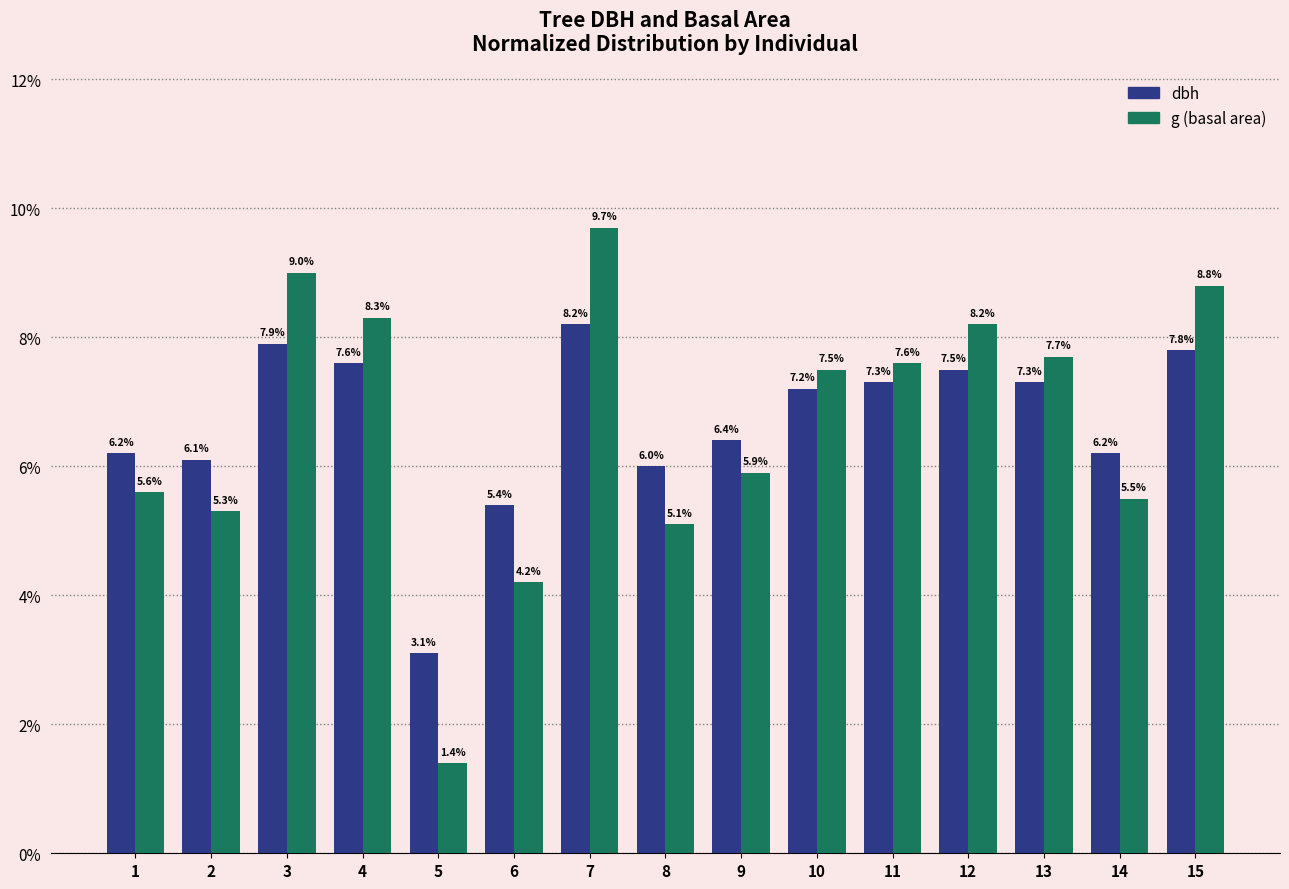

Which series has the largest total across all categories?

dbh